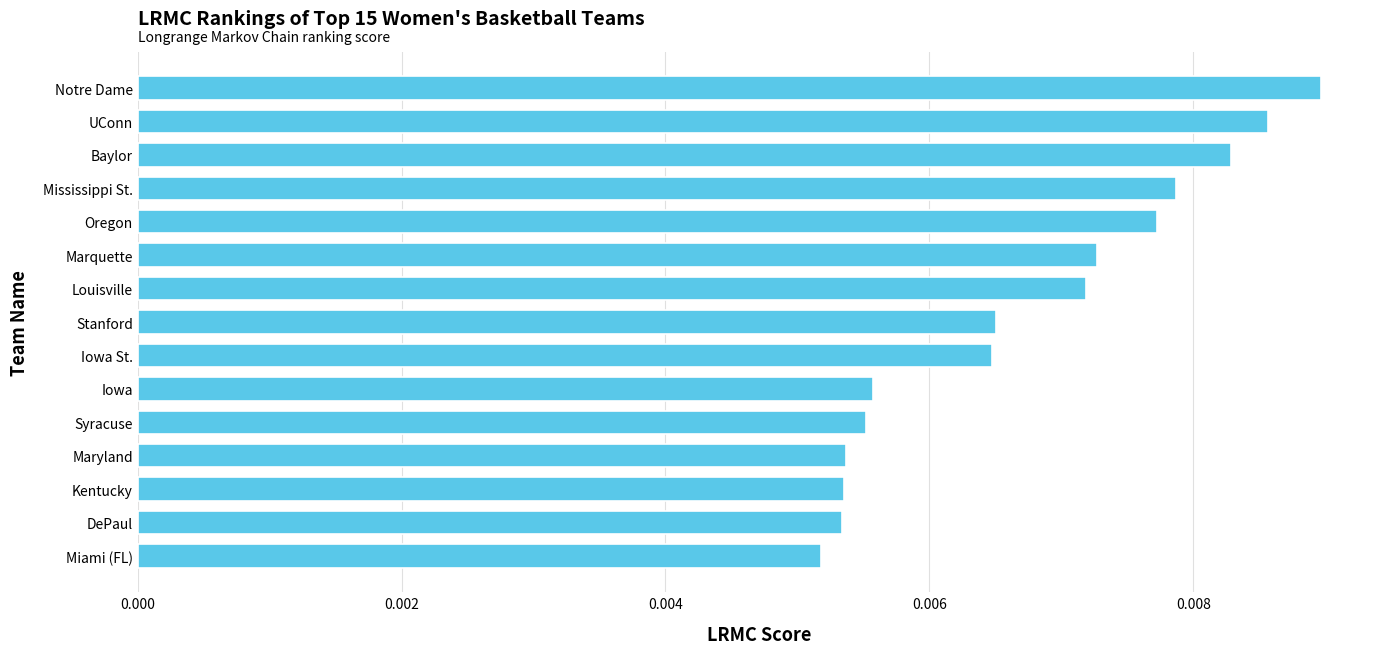

What is the label of the 4th bar from the top?

Mississippi St.